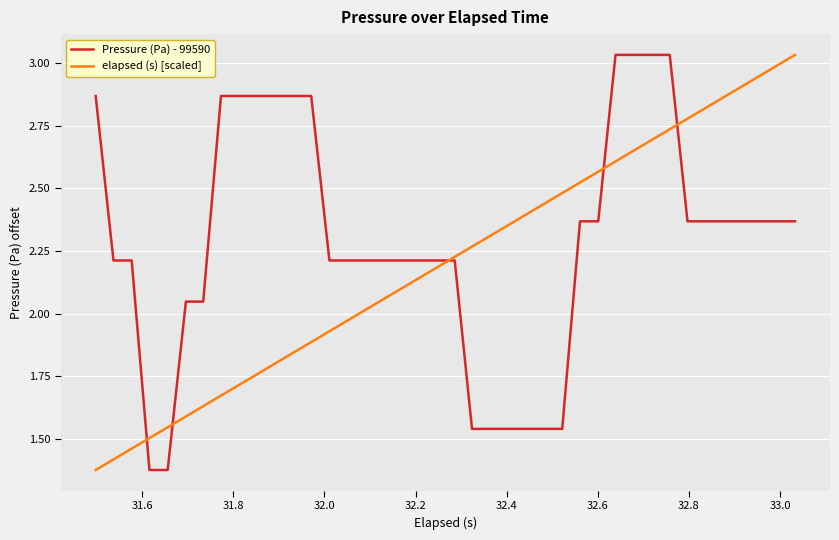

Which series has the largest total across all categories?

Pressure (Pa) - 99590